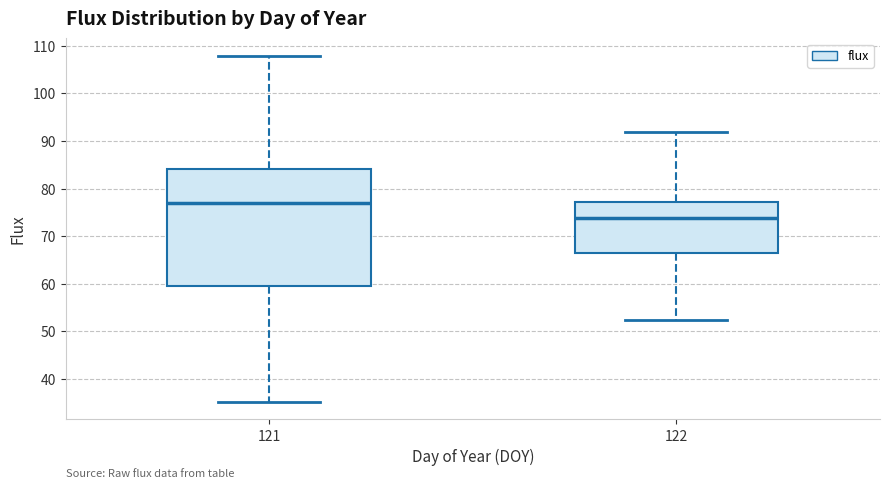

Which box is the tallest, from its lower edge to its upper edge?

121